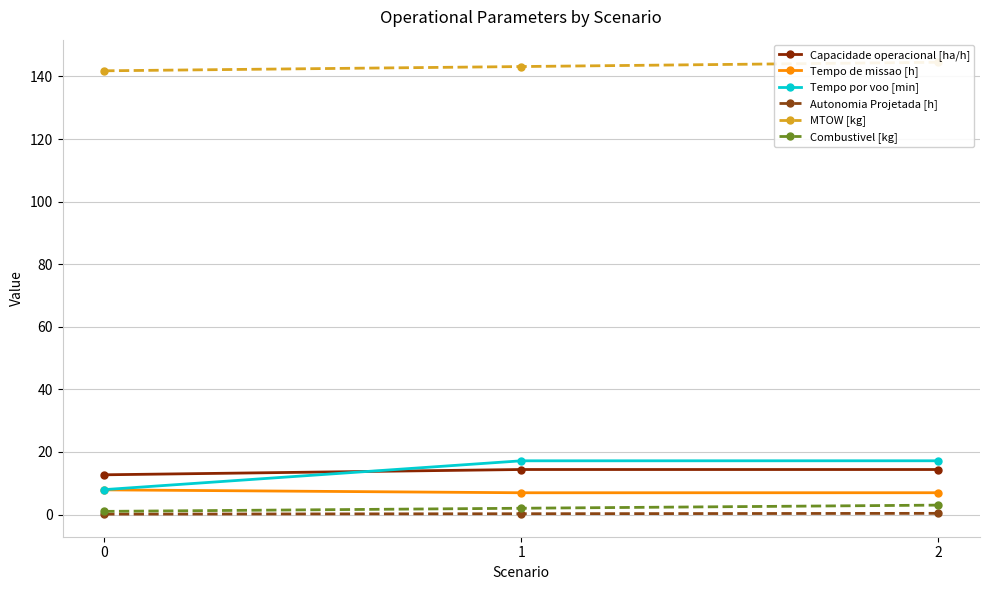

At 2, list the series in order from smallest to largest.

Autonomia Projetada [h], Combustivel [kg], Tempo de missao [h], Capacidade operacional [ha/h], Tempo por voo [min], MTOW [kg]